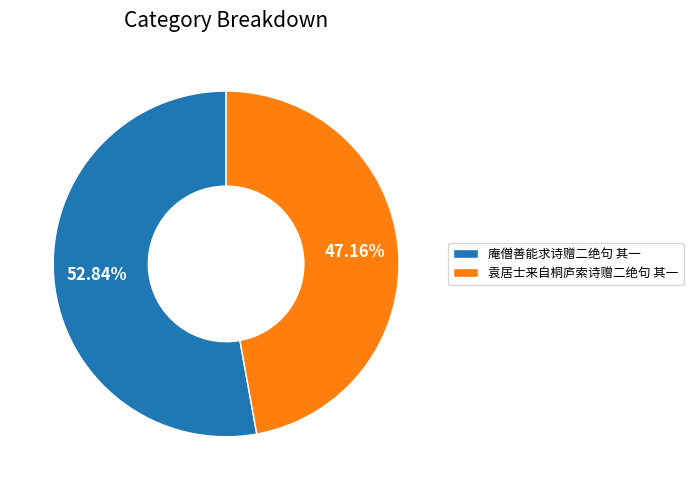

Rank the categories by value from highest to lowest.

庵僧善能求诗赠二绝句 其一, 袁居士来自桐庐索诗赠二绝句 其一